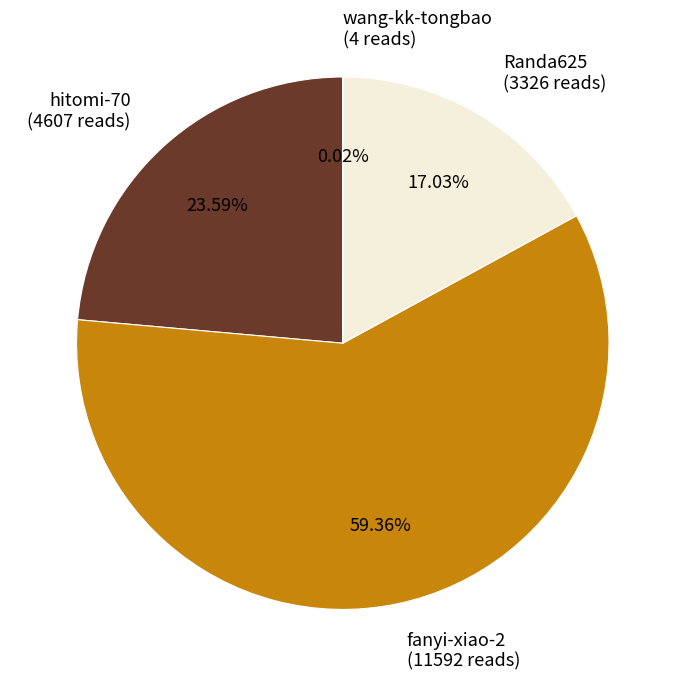

Is there any slice that represents more than half of the pie?

Yes